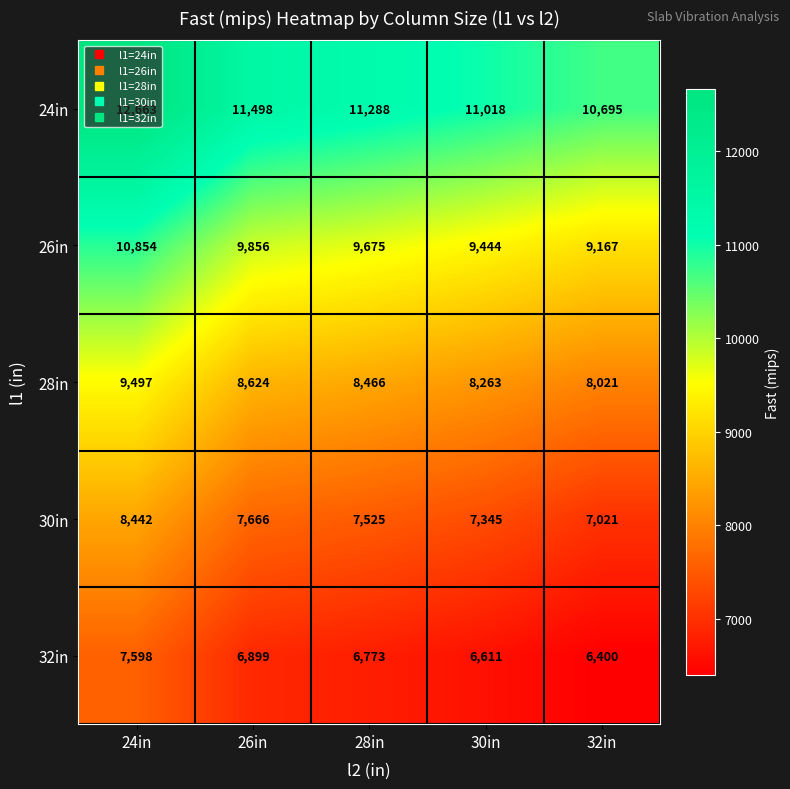

The value of 32in at 24in is 9983. True or false?

False